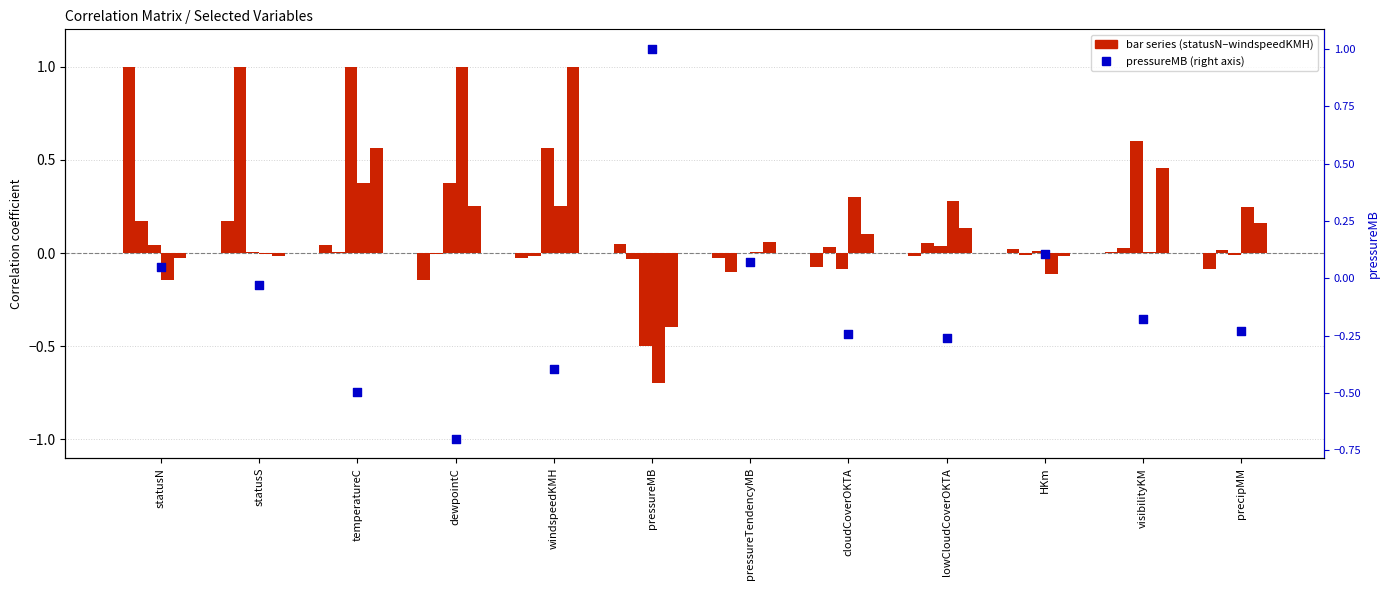

What is the total value across all series at lowCloudCoverOKTA?

0.2